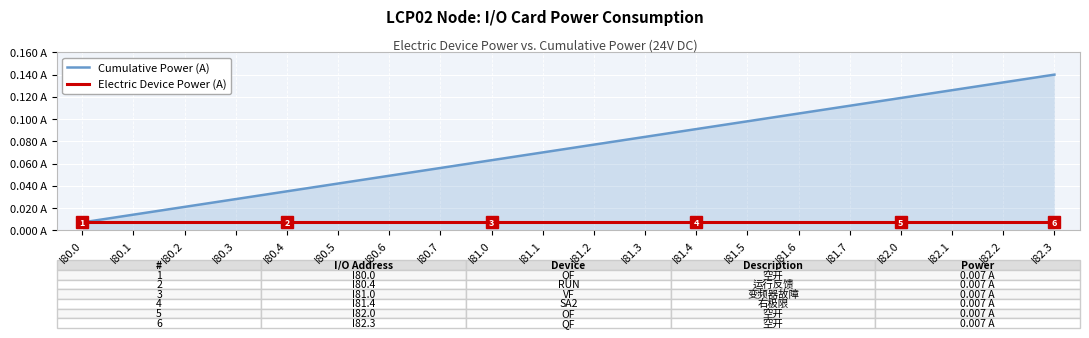

Is this an area chart (filled region under the line)?

Yes